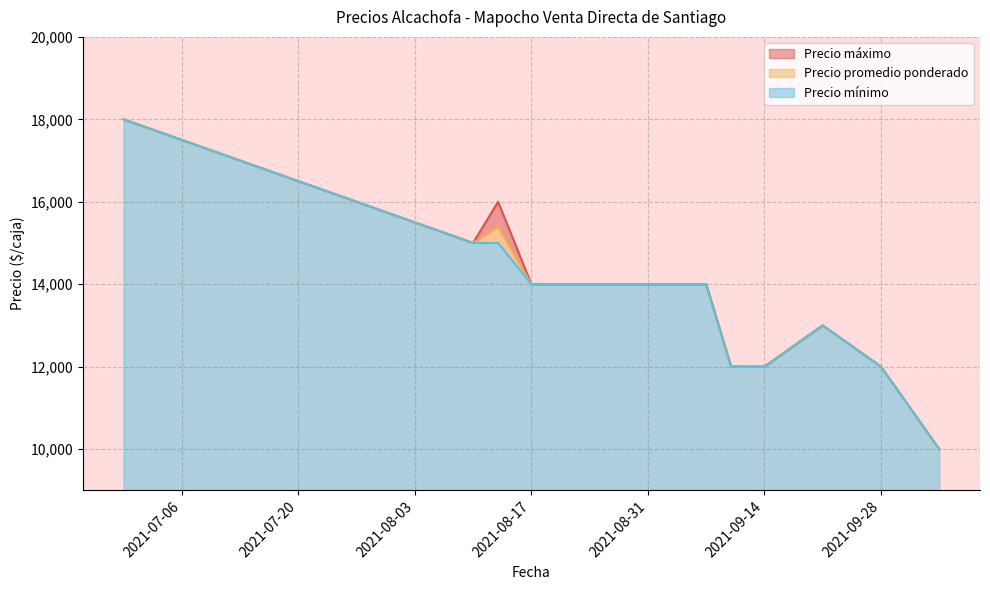

True or false: Precio mínimo and Precio máximo cross at least once.

False